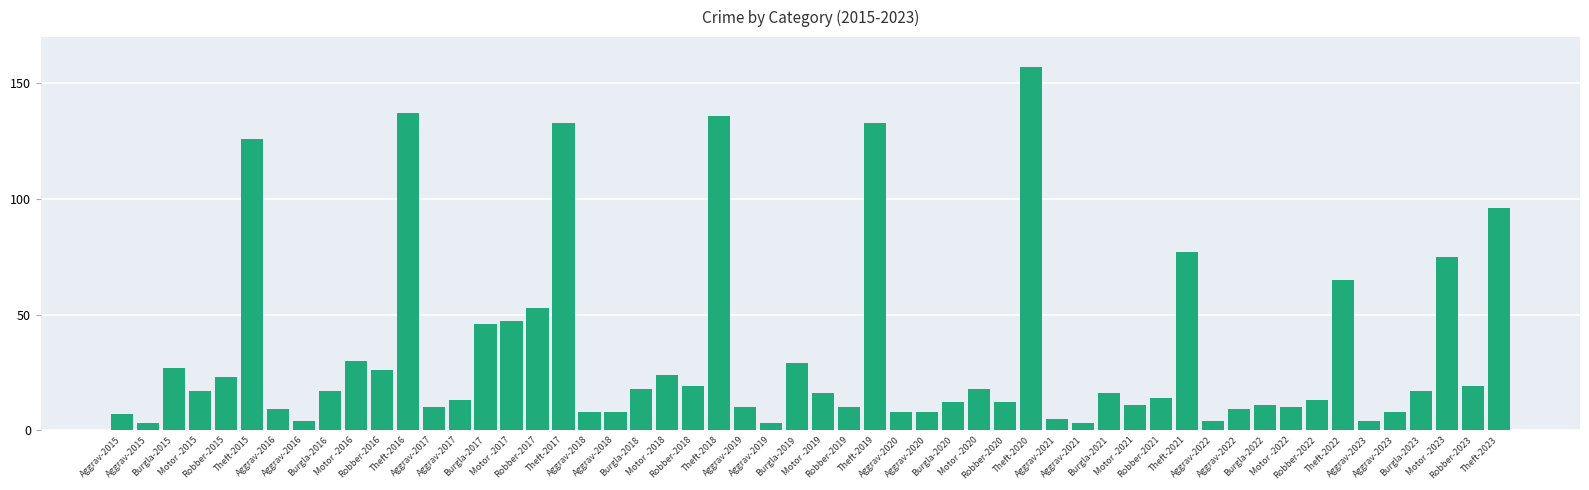

How many distinct data groups are displayed?

1